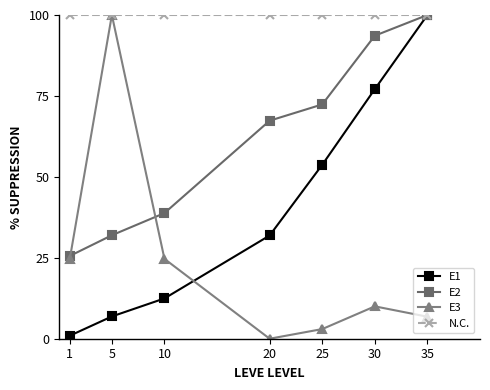

What is the difference between the maximum and second lowest values in the E1 series?

93.1